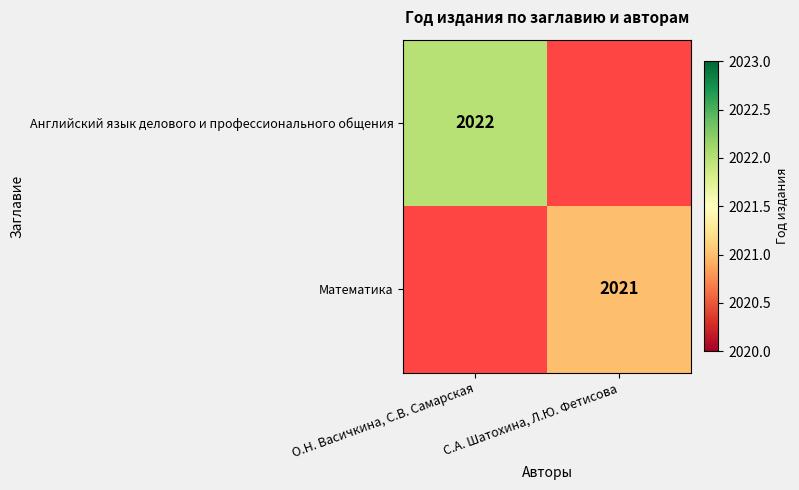

The Английский язык делового и профессионального общения series shows 2910 at О.Н. Васичкина, С.В. Самарская. True or false?

False